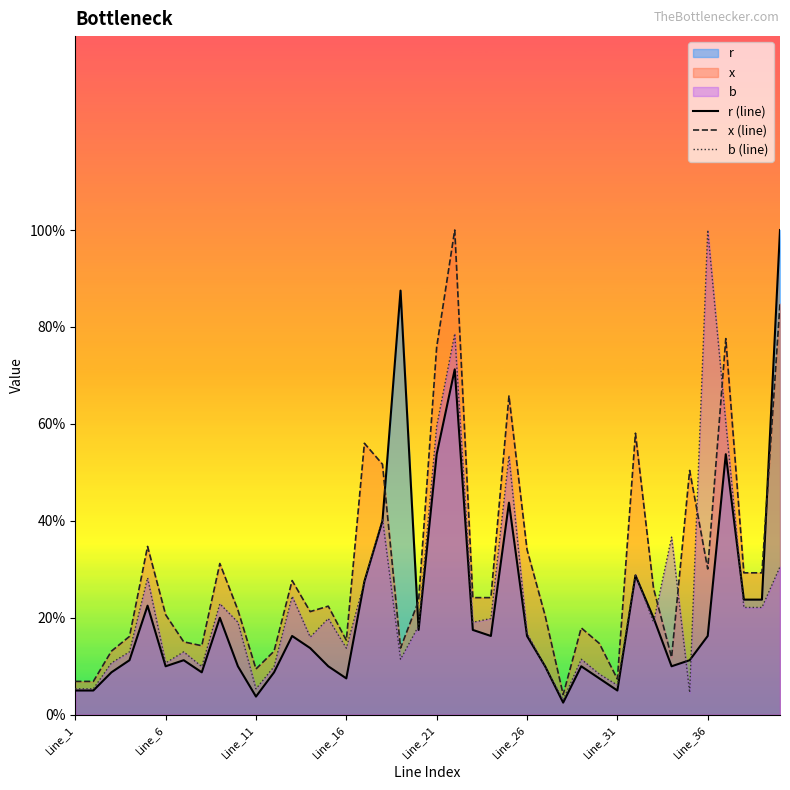

Reading left to right, what are all the values shown in this chart?

r (line): 0.1	0.1	0.1	0.1	0.2	0.1	0.1	0.1	0.2	0.1	0.0	0.1	0.2	0.1	0.1	0.1	0.3	0.4	0.9	0.2	0.5	0.7	0.2	0.2	0.4	0.2	0.1	0.0	0.1	0.1	0.1	0.3	0.2	0.1	0.1	0.2	0.5	0.2	0.2	1.0
x (line): 0.1	0.1	0.1	0.2	0.3	0.2	0.2	0.1	0.3	0.2	0.1	0.1	0.3	0.2	0.2	0.2	0.6	0.5	0.1	0.2	0.8	1.0	0.2	0.2	0.7	0.3	0.2	0.0	0.2	0.1	0.1	0.6	0.3	0.1	0.5	0.3	0.8	0.3	0.3	0.8
b (line): 0.1	0.1	0.1	0.1	0.3	0.1	0.1	0.1	0.2	0.2	0.1	0.1	0.2	0.2	0.2	0.1	0.3	0.4	0.1	0.2	0.6	0.8	0.2	0.2	0.5	0.2	0.1	0.0	0.1	0.1	0.1	0.3	0.2	0.4	0.0	1.0	0.6	0.2	0.2	0.3